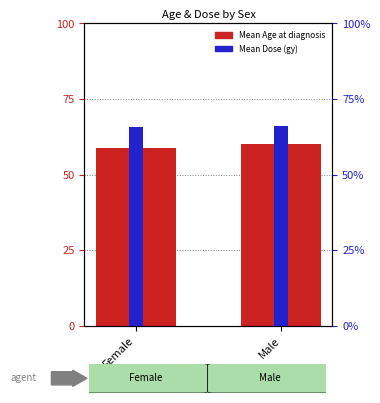

What is the difference between the highest and lowest values at Female?

6.9